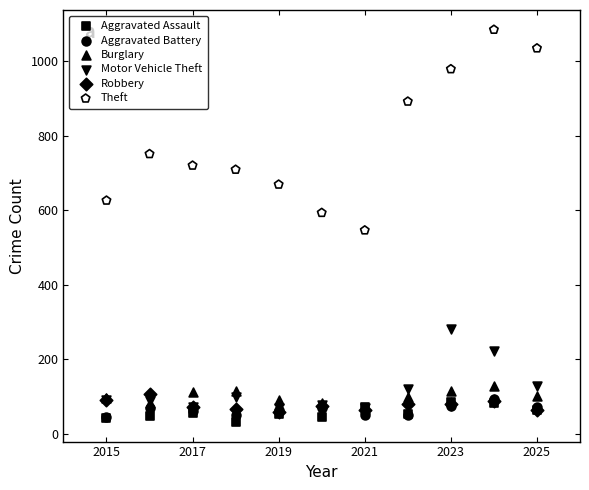

What are all the series names shown in the legend?

Aggravated Assault, Aggravated Battery, Burglary, Motor Vehicle Theft, Robbery, Theft